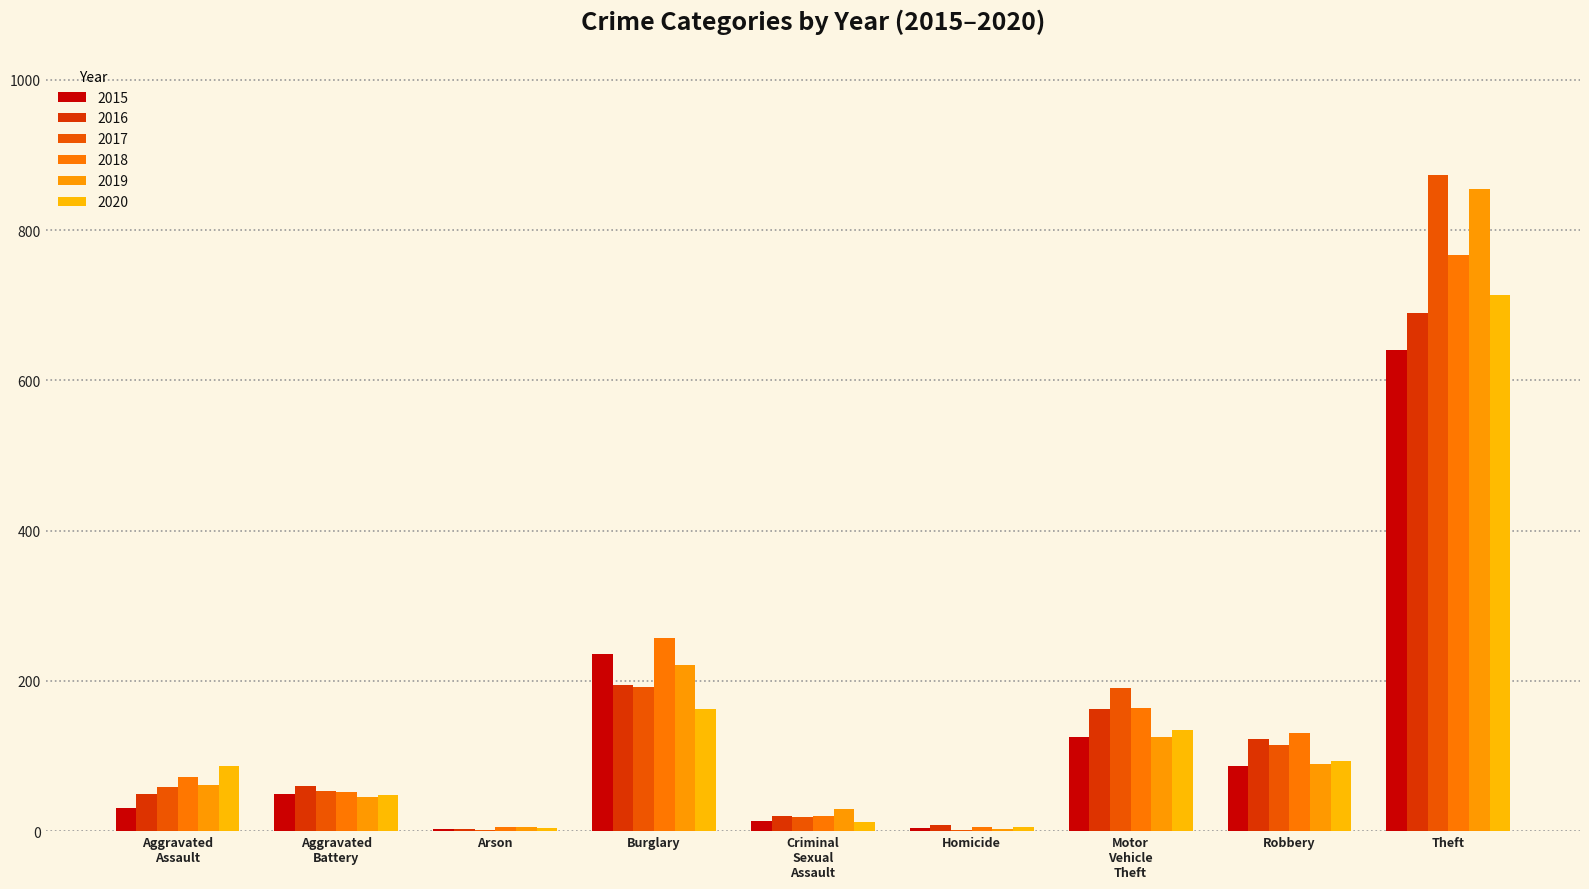

Does the chart contain stacked bars?

No